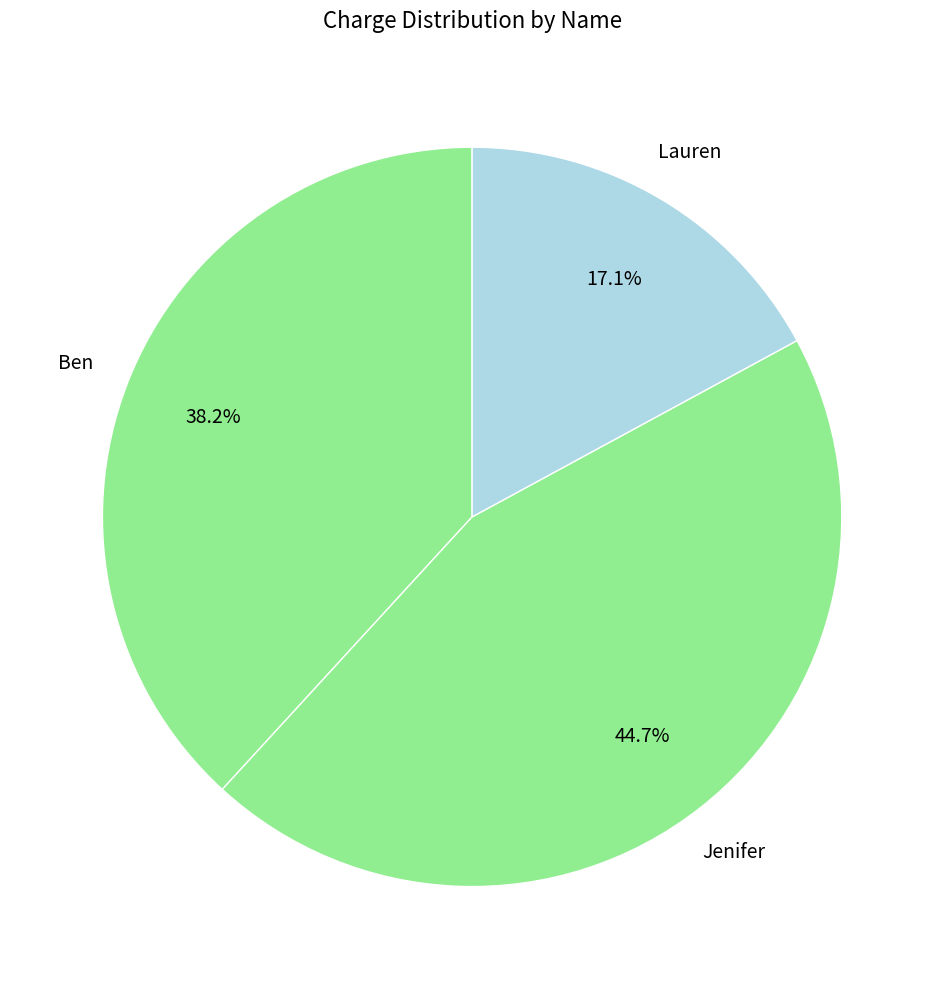

Which category has the smallest portion of the pie?

Lauren